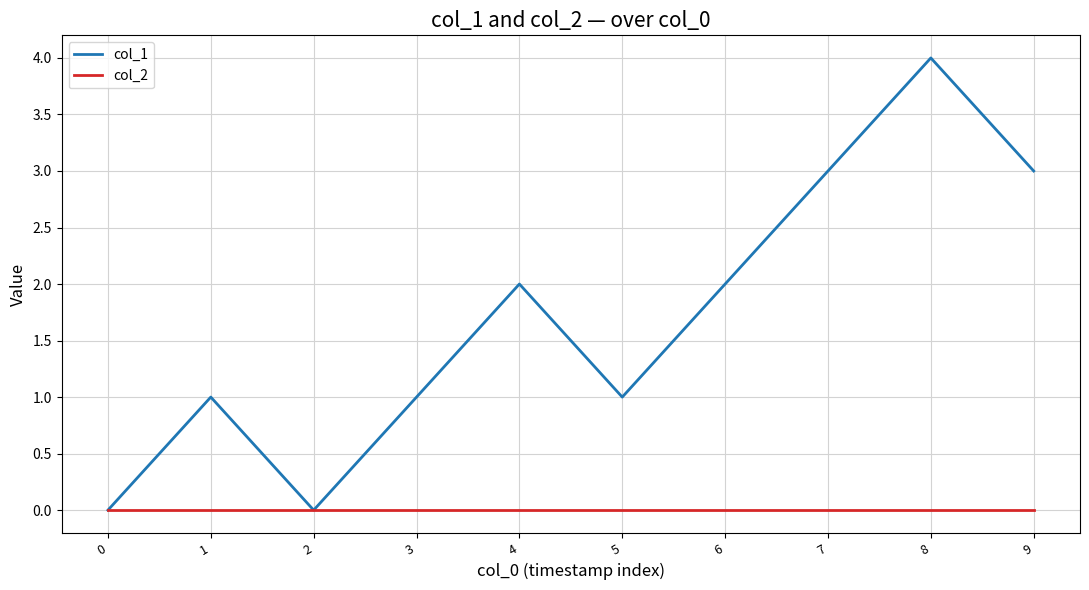

At which category is the sum across all series the highest?

8